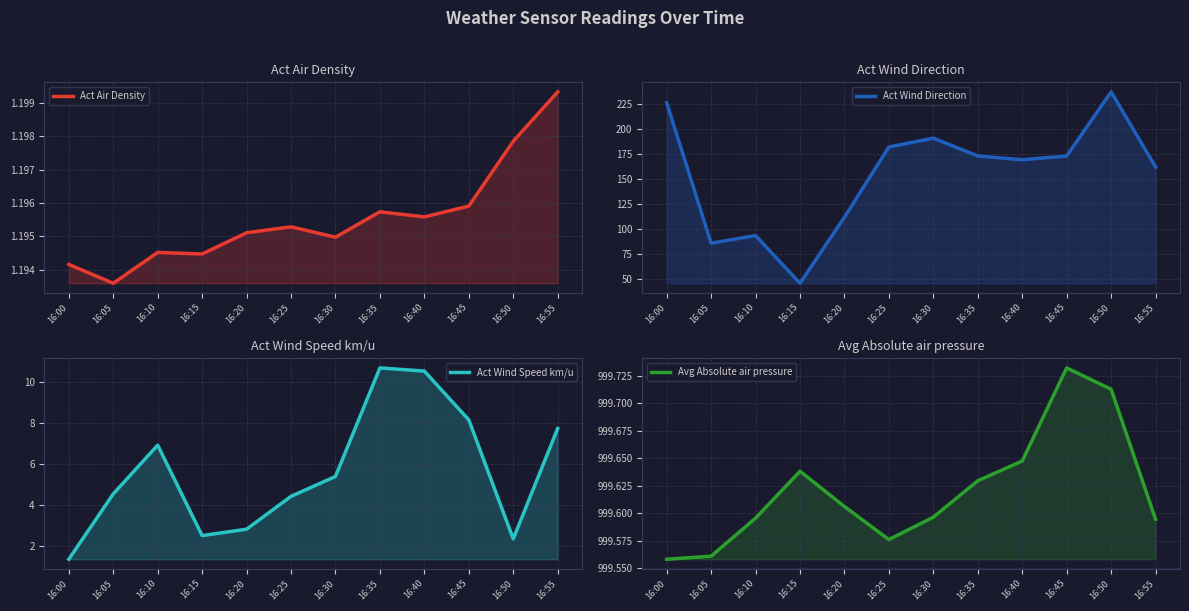

Is it true that Avg Absolute air pressure equals 999.6 at 16:00?

True